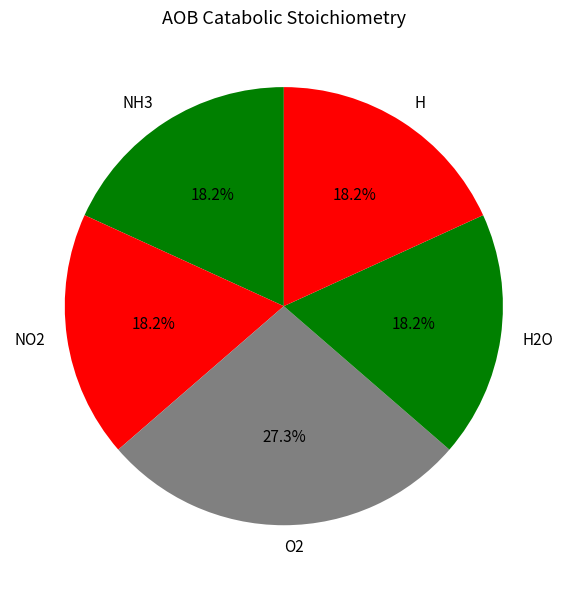

Does H2O account for over 50% of the chart?

No